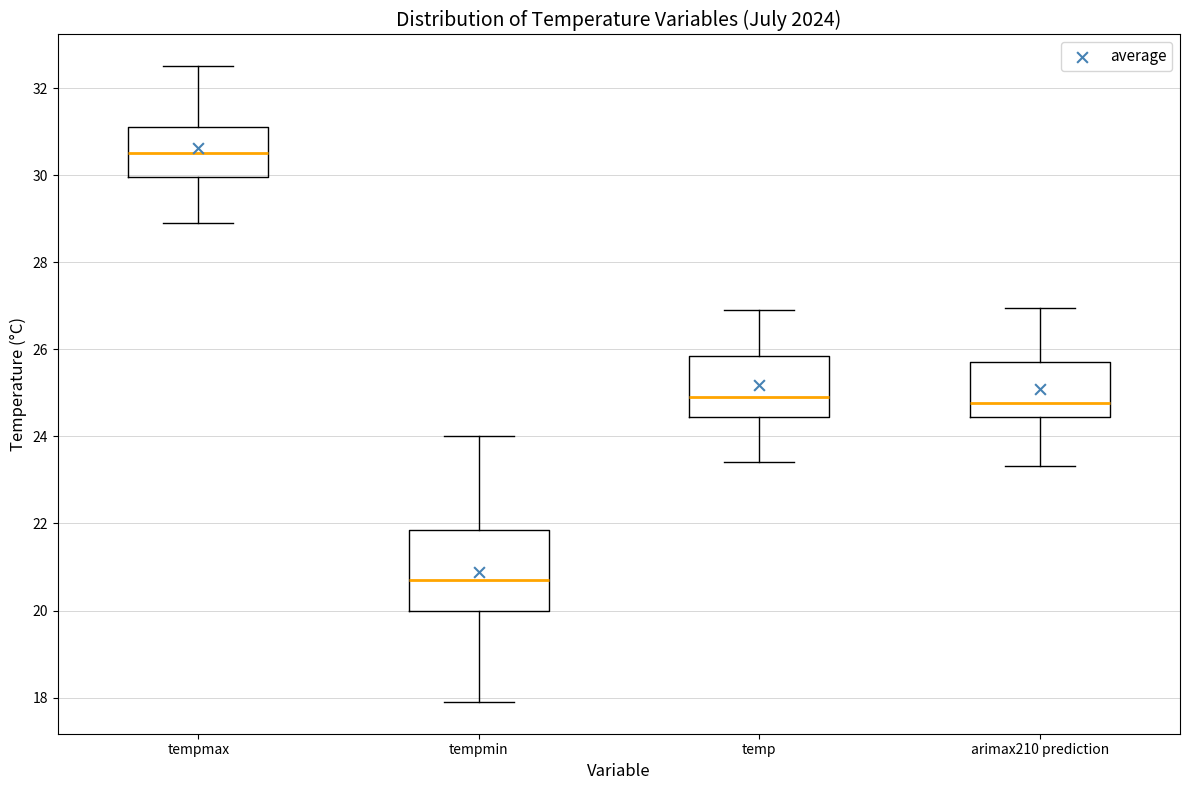

Reading left to right, read every box against the y-axis: the position of its median line, the range the box covers, and the ends of its whiskers. The values are not printed on the chart, so give them approximately, as read against the axis.

tempmax: median 30.6, box 30.0 to 31.2, whiskers 29.0 to 32.6
tempmin: median 20.8, box 20.0 to 21.8, whiskers 18.0 to 24.0
temp: median 25.0, box 24.4 to 25.8, whiskers 23.4 to 27.0
arimax210 prediction: median 24.8, box 24.4 to 25.8, whiskers 23.4 to 27.0